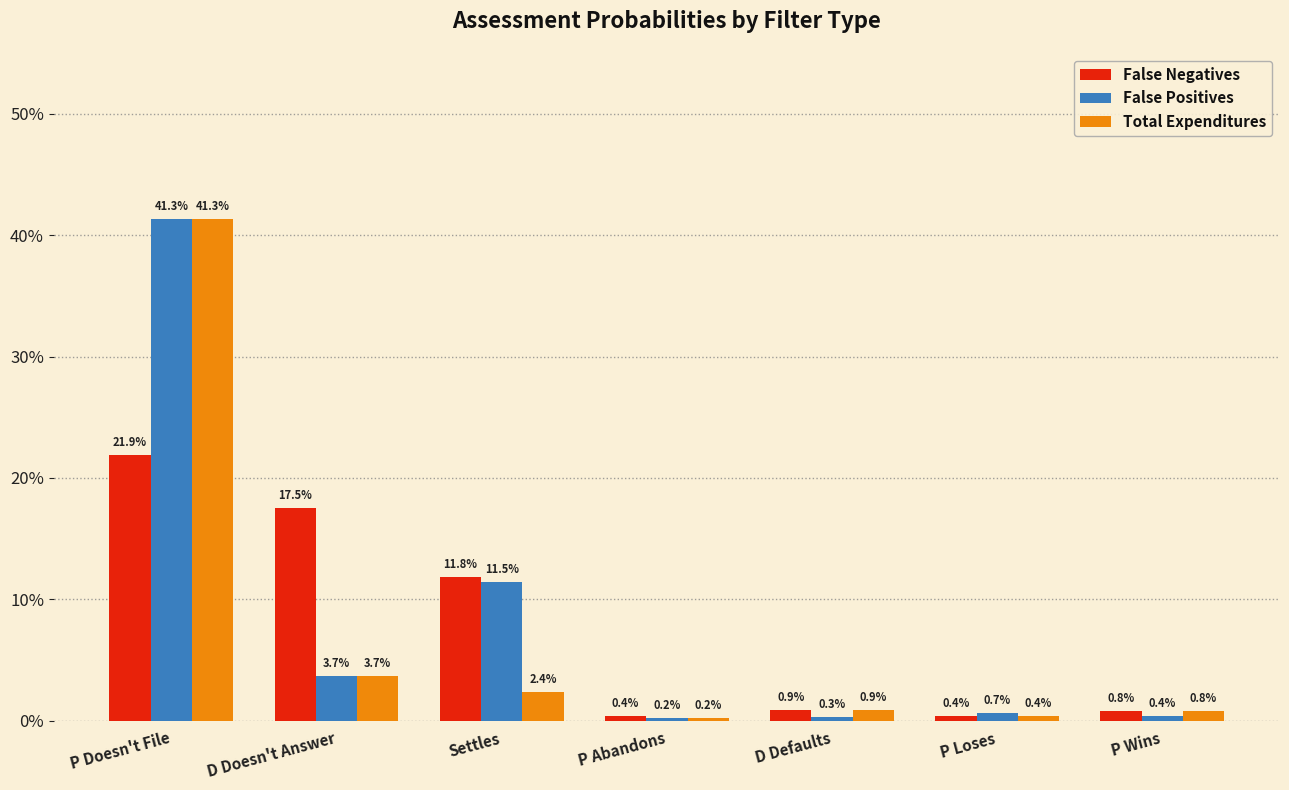

Which has a higher value, P Doesn't File or P Wins?

P Doesn't File